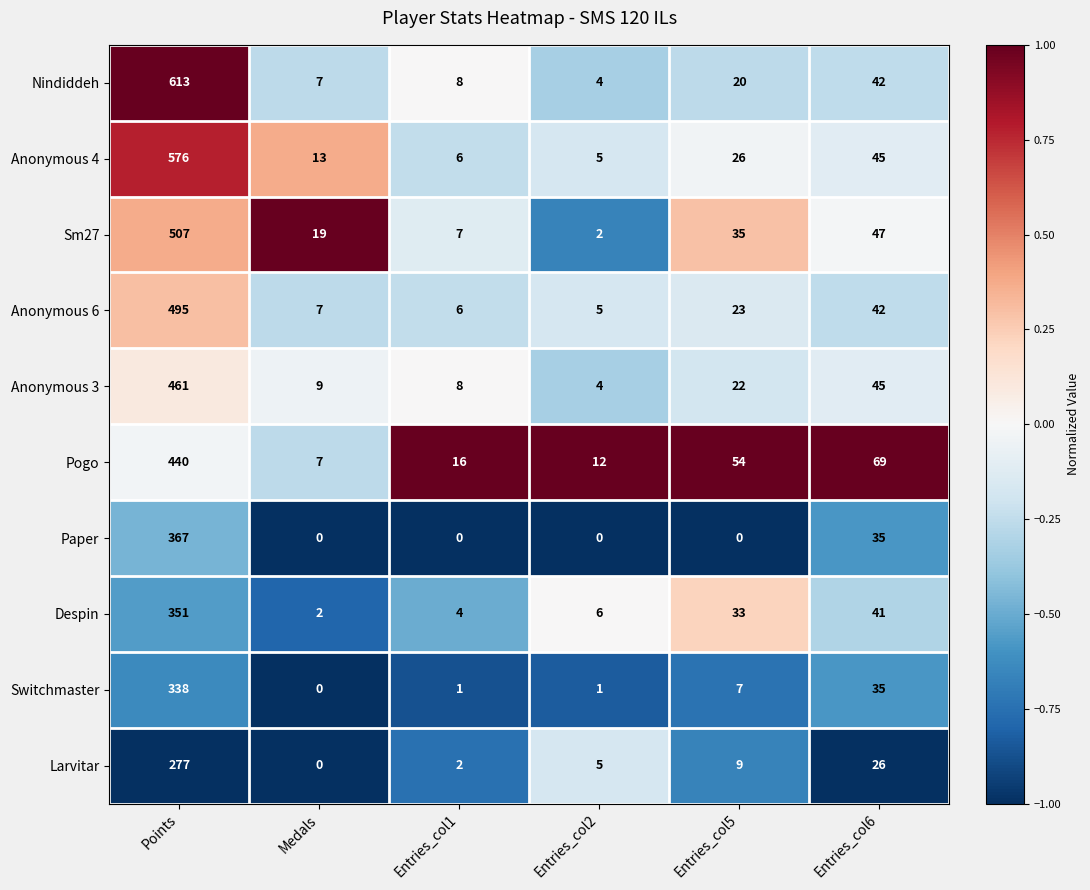

True or false: Anonymous 6 has a value of 27 at Entries_col6.

False